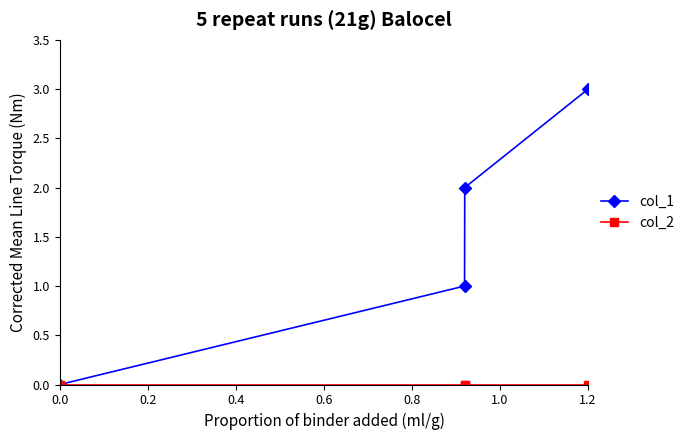

True or false: col_1 has more than 1 interior local peaks.

False